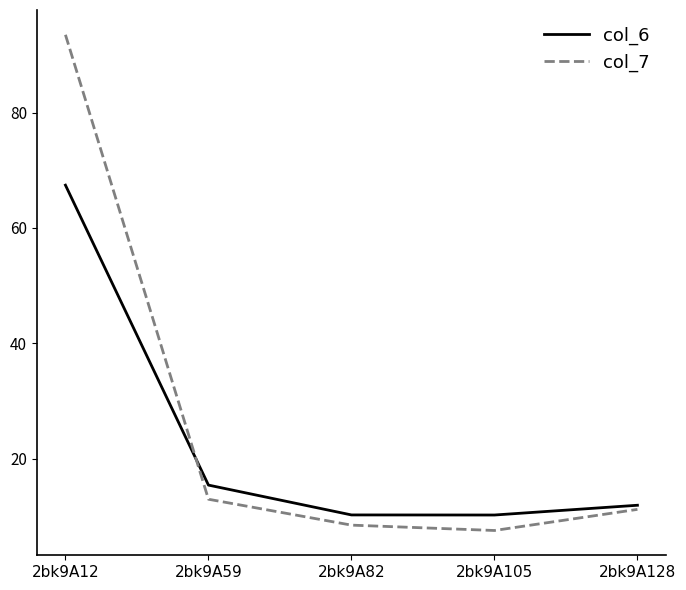

At which category is the sum across all series the highest?

2bk9A12